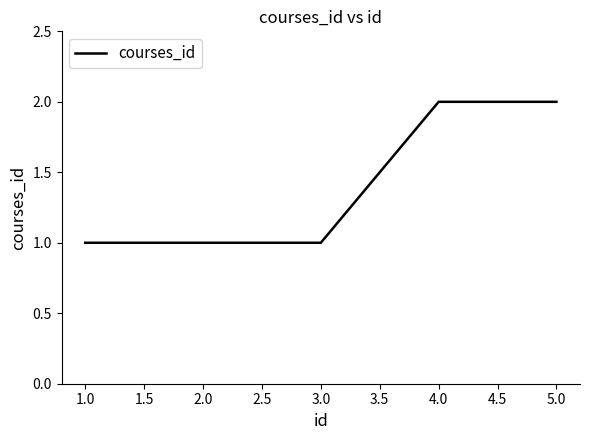

Does the chart have visible grid lines?

No